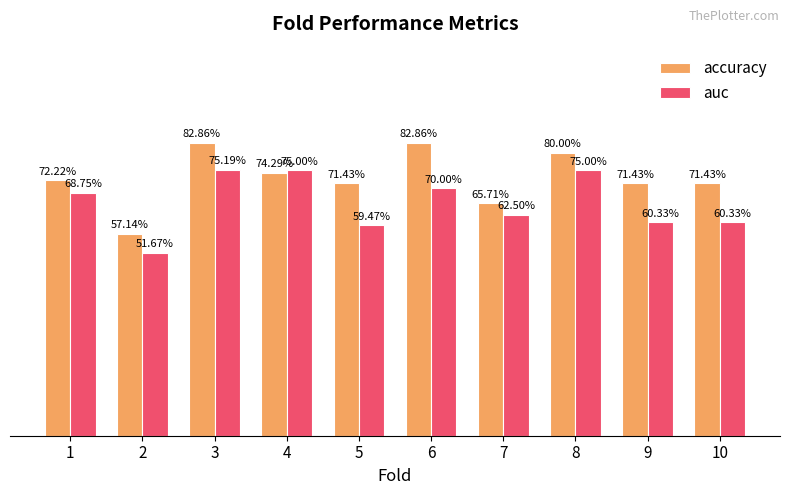

Is the value of accuracy at 2 greater than the value of auc at 4?

No